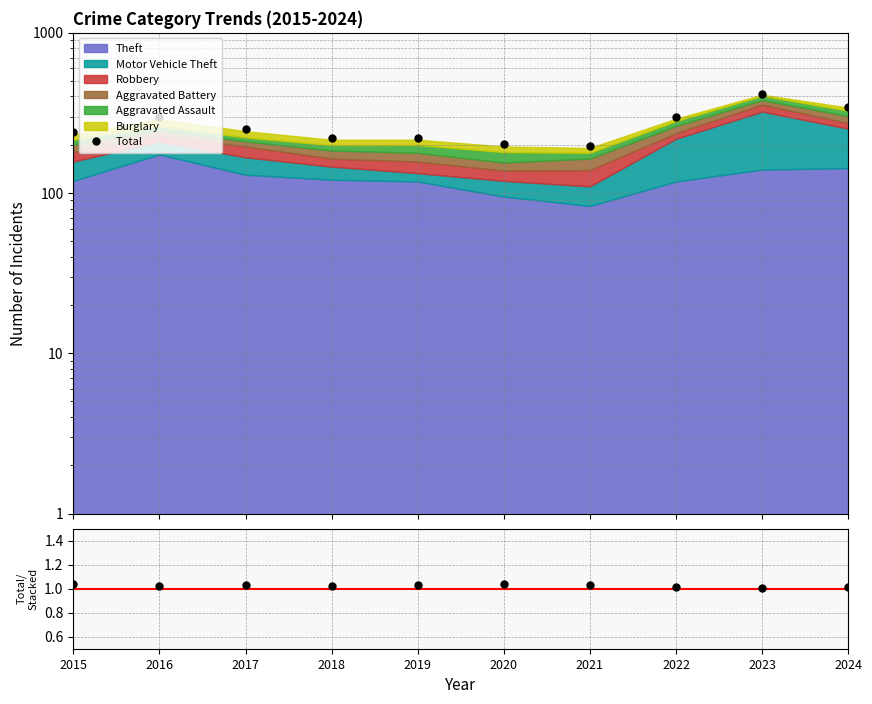

What is the total value across all series at 2022?

297.0